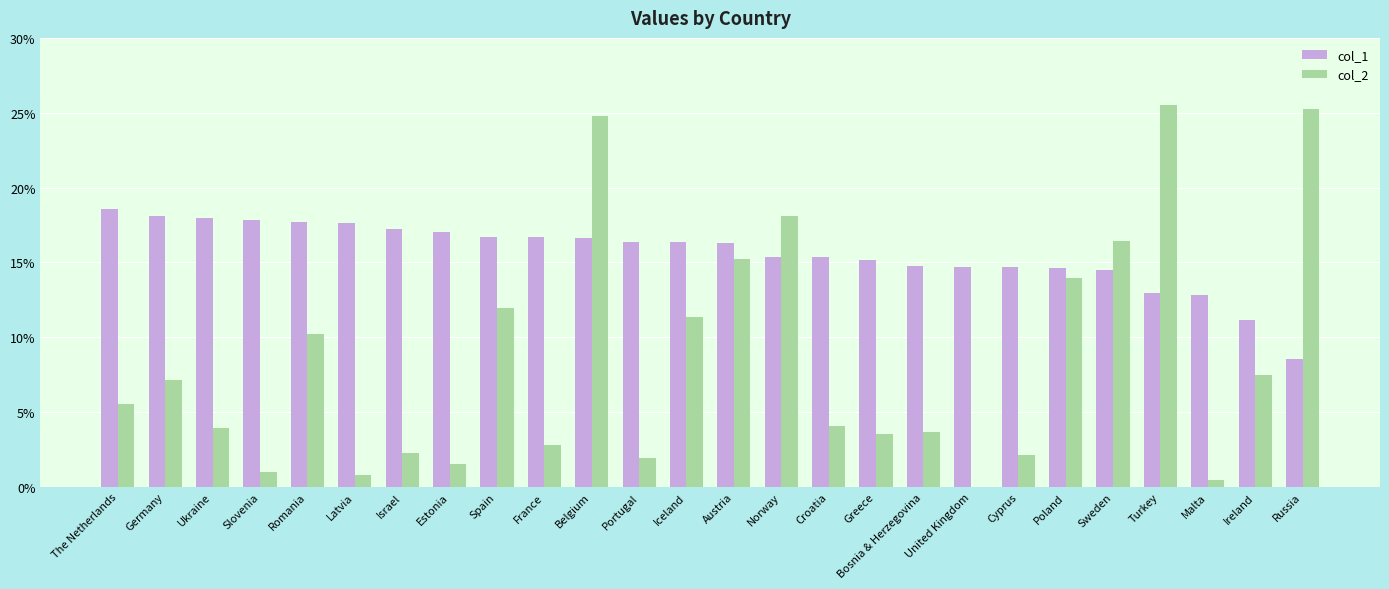

Are the bars horizontal?

No